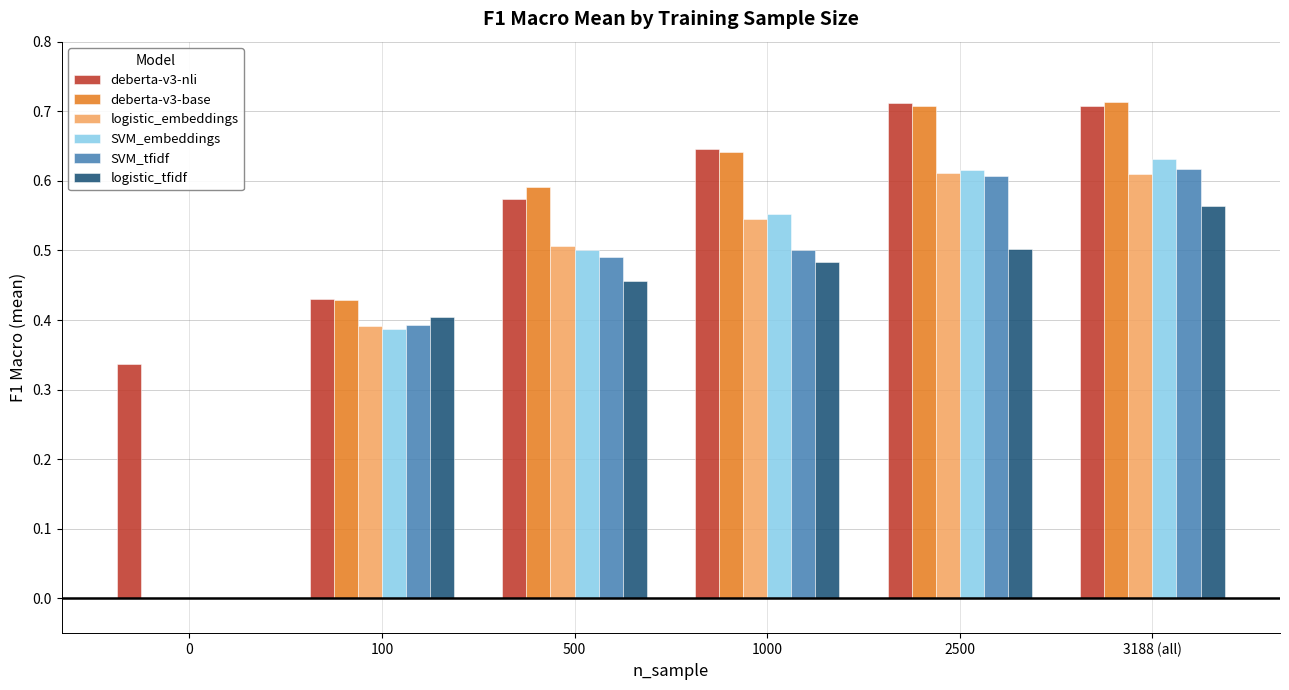

What is the sum of all deberta-v3-base values?

3.1